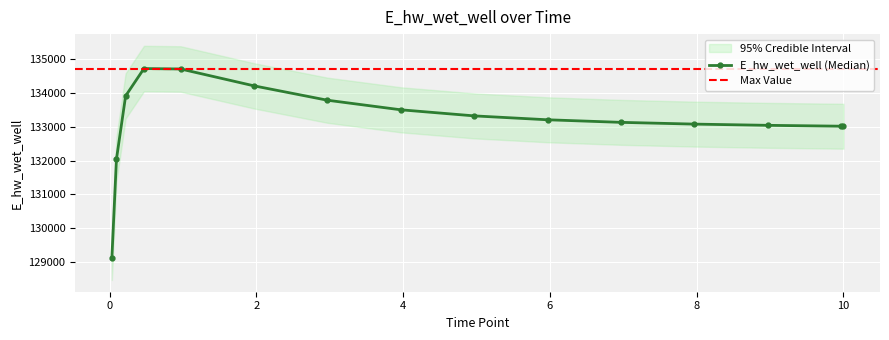

Does the chart display data point markers on the line(s)?

Yes